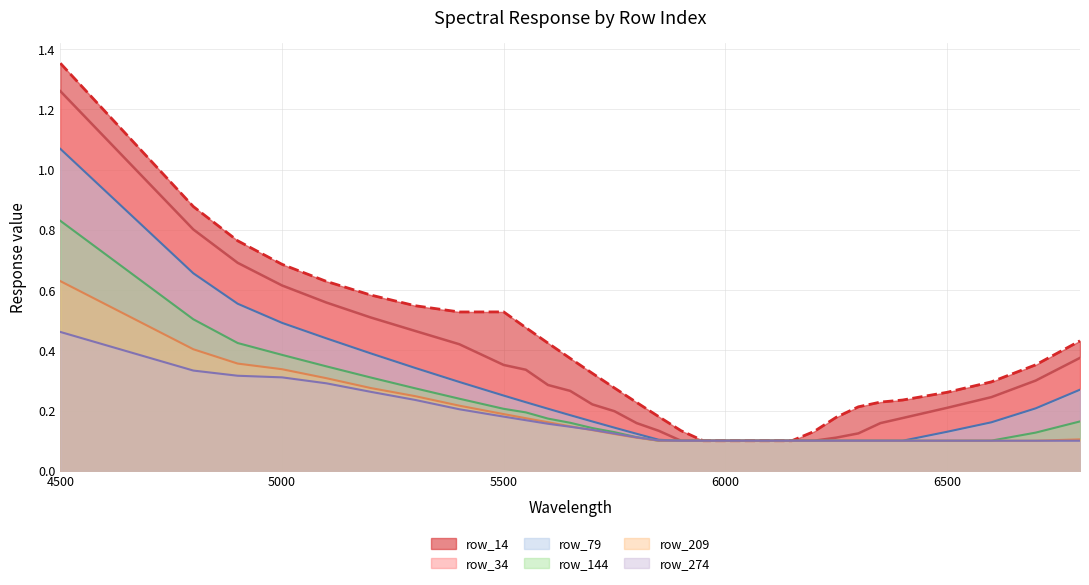

In row_14, how many points are higher than both neighbors (excluding endpoints)?

1